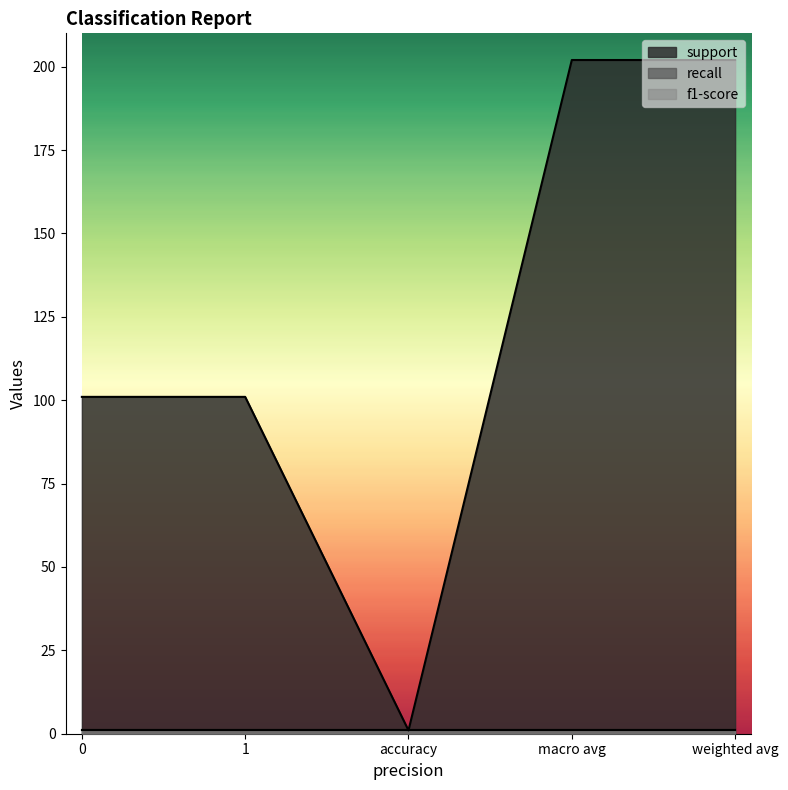

Which series changed the most between accuracy and weighted avg?

support